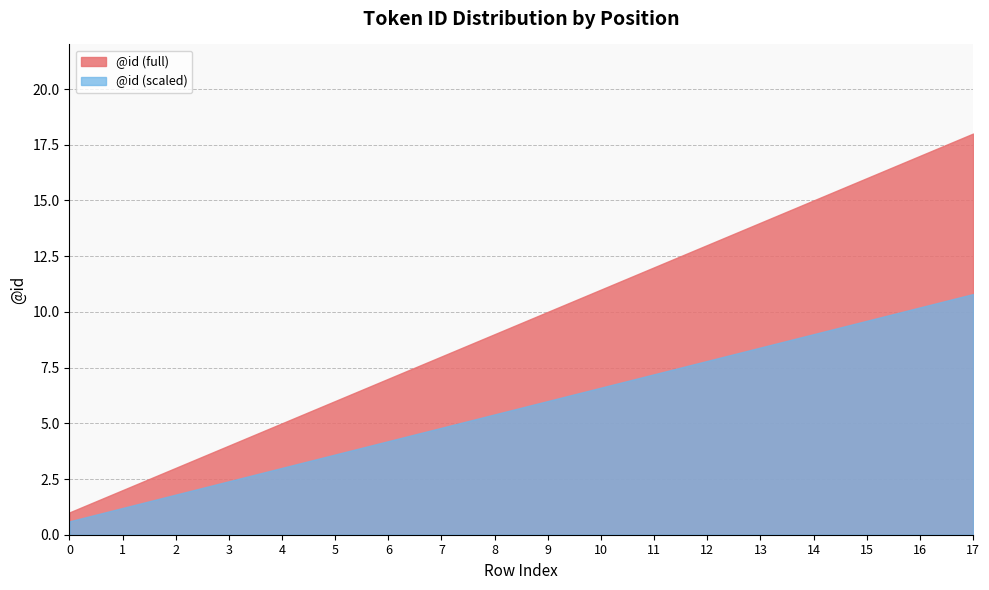

What is the average value?

10